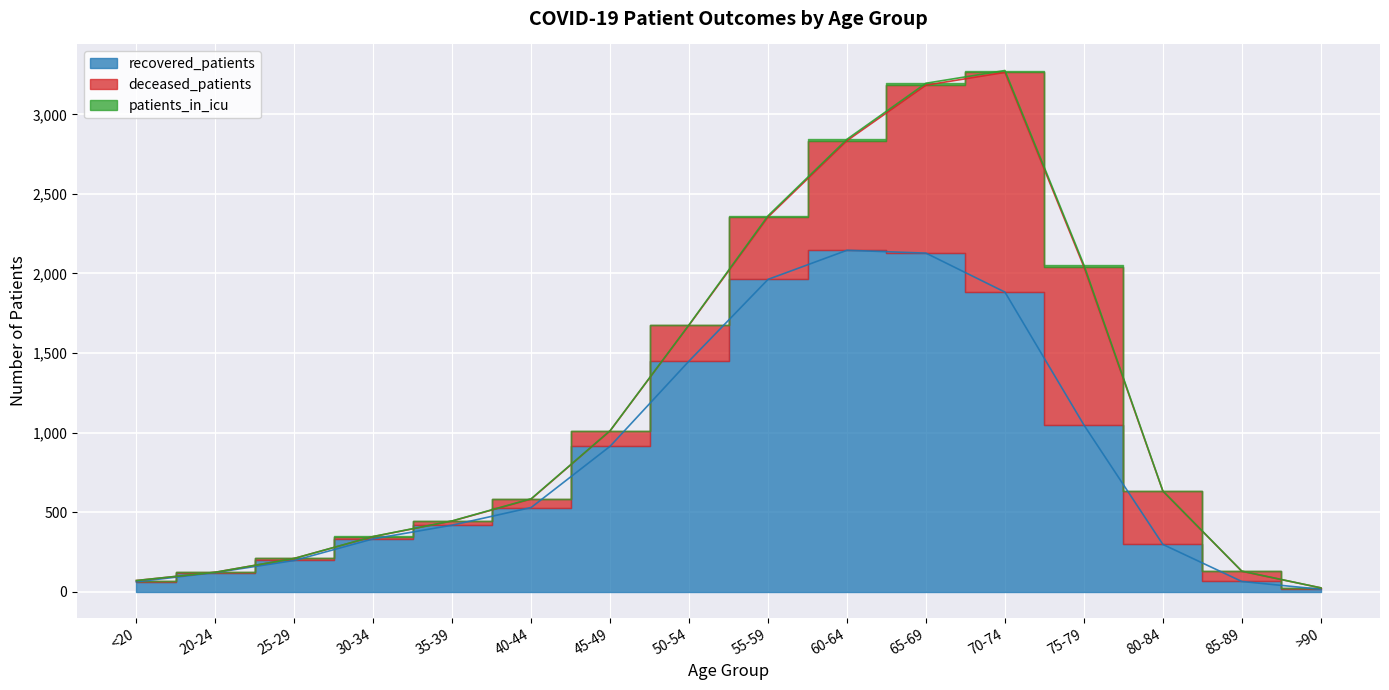

Reading right to left, extract all data points from this chart.

recovered_patients: >90=15	85-89=64	80-84=297	75-79=1048	70-74=1883	65-69=2128	60-64=2146	55-59=1963	50-54=1450	45-49=914	40-44=529	35-39=418	30-34=332	25-29=196	20-24=120	<20=62
deceased_patients: >90=9	85-89=64	80-84=335	75-79=994	70-74=1381	65-69=1056	60-64=689	55-59=392	50-54=226	45-49=97	40-44=53	35-39=26	30-34=14	25-29=13	20-24=2	<20=8
patients_in_icu: >90=0	85-89=1	80-84=1	75-79=12	70-74=12	65-69=12	60-64=9	55-59=8	50-54=2	45-49=1	40-44=2	35-39=1	30-34=1	25-29=0	20-24=0	<20=0